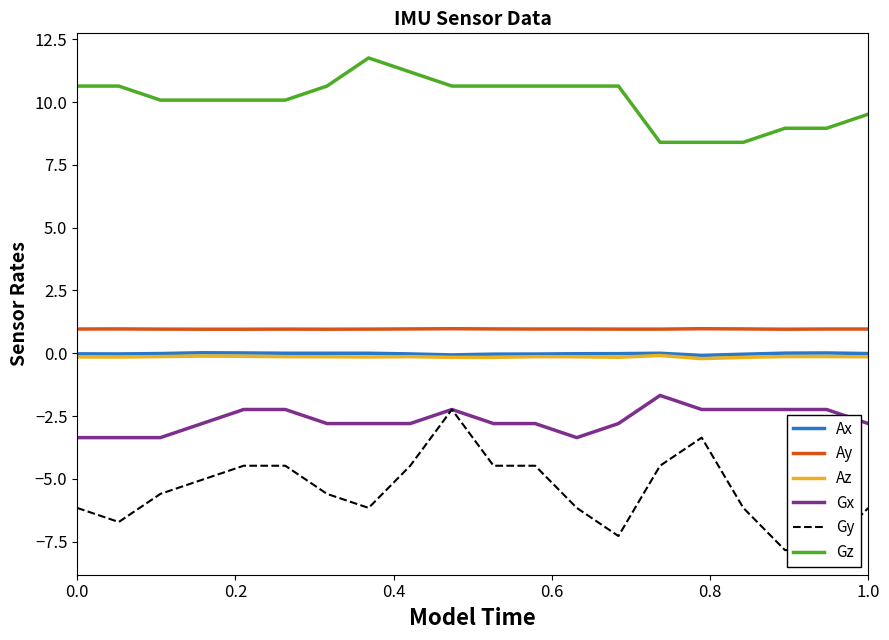

True or false: Ax and Gz cross at least once.

False